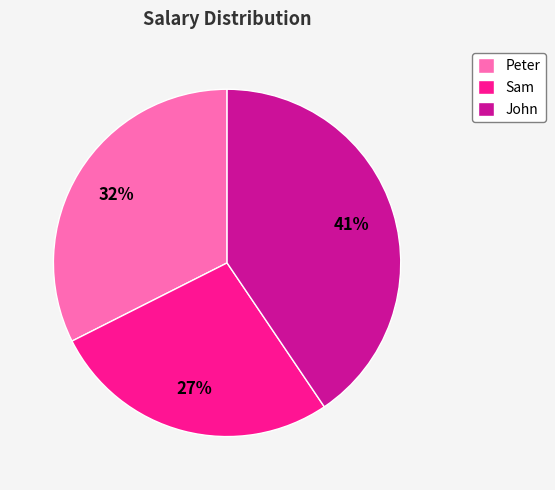

Do Sam and John together represent more than half of the pie?

Yes